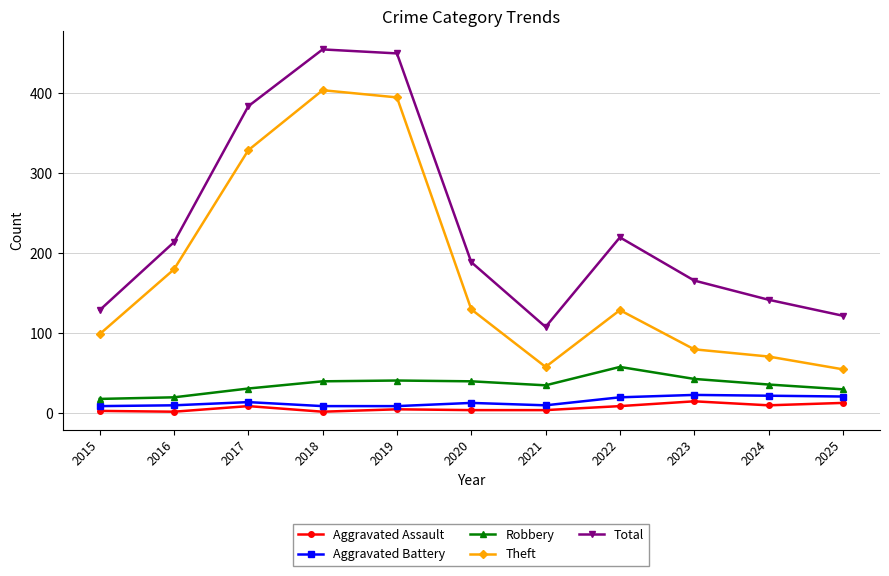

How many values in the Aggravated Assault series are below 5?

5